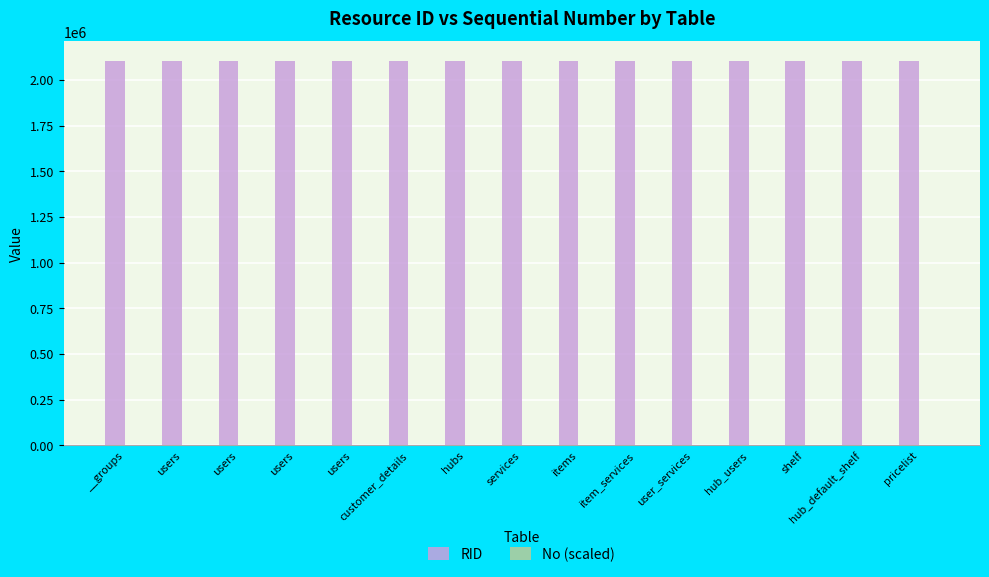

What is the difference between the highest and lowest values at services?

2105748